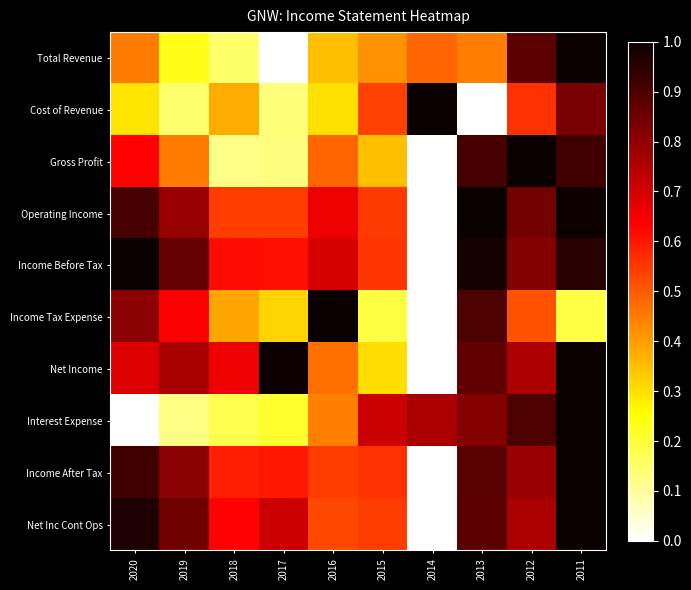

List the series in order of their peak value, highest first.

Total Revenue, Cost of Revenue, Gross Profit, Operating Income, Income Before Tax, Income Tax Expense, Net Income, Interest Expense, Income After Tax, Net Inc Cont Ops